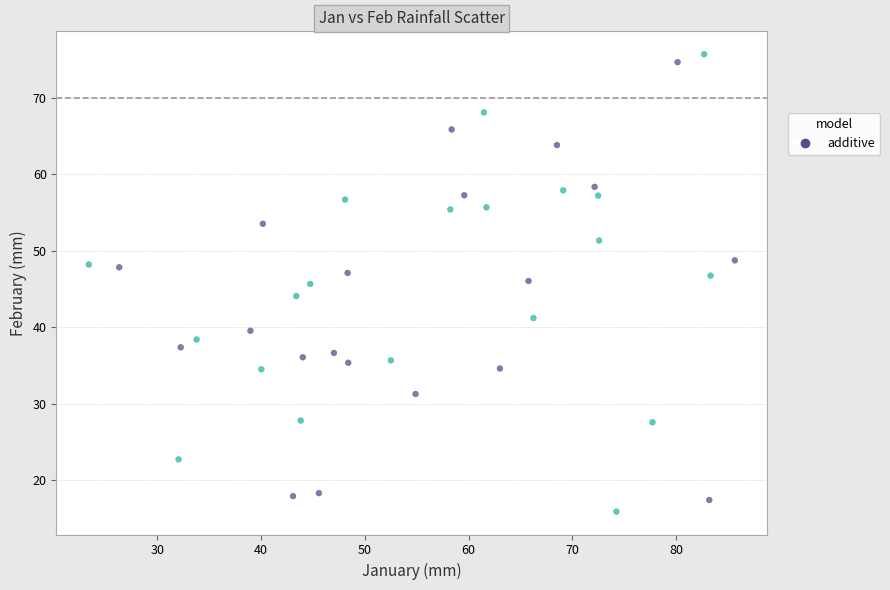

What is the range of X values (max minus min)?

62.3